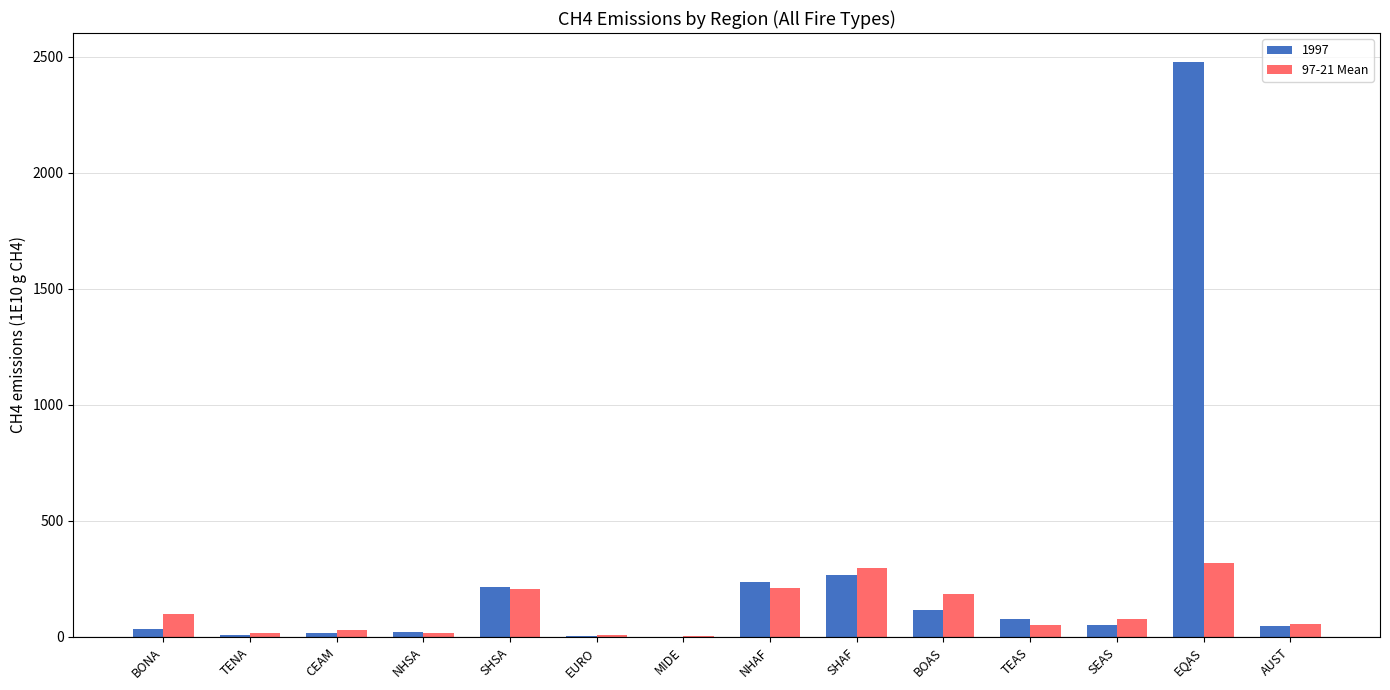

At which label is 1997 closest to 1239?

SHAF